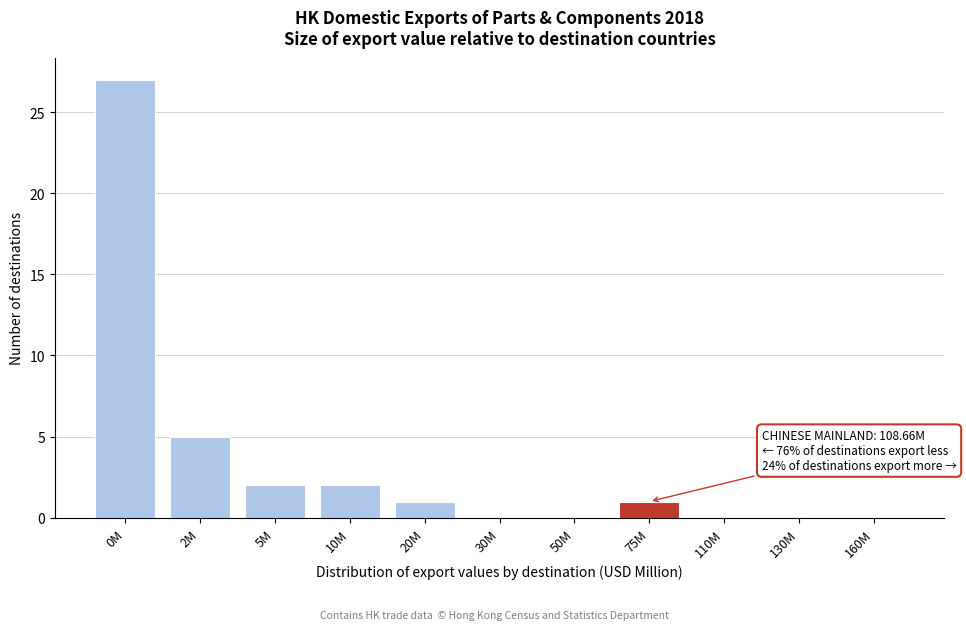

Reading right to left, transcribe all the data shown in this chart.

160M=0	130M=0	110M=0	75M=1	50M=0	30M=0	20M=1	10M=2	5M=2	2M=5	0M=27